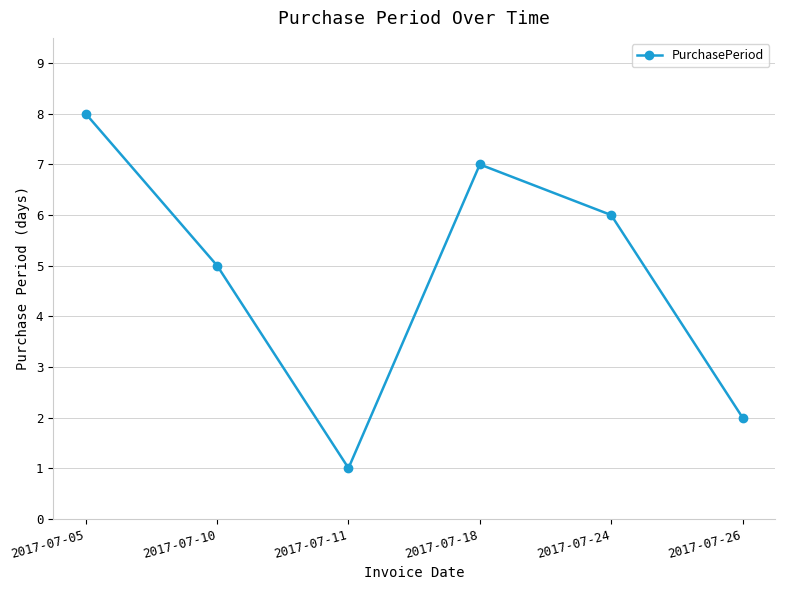

Does the chart display data point markers on the line(s)?

Yes